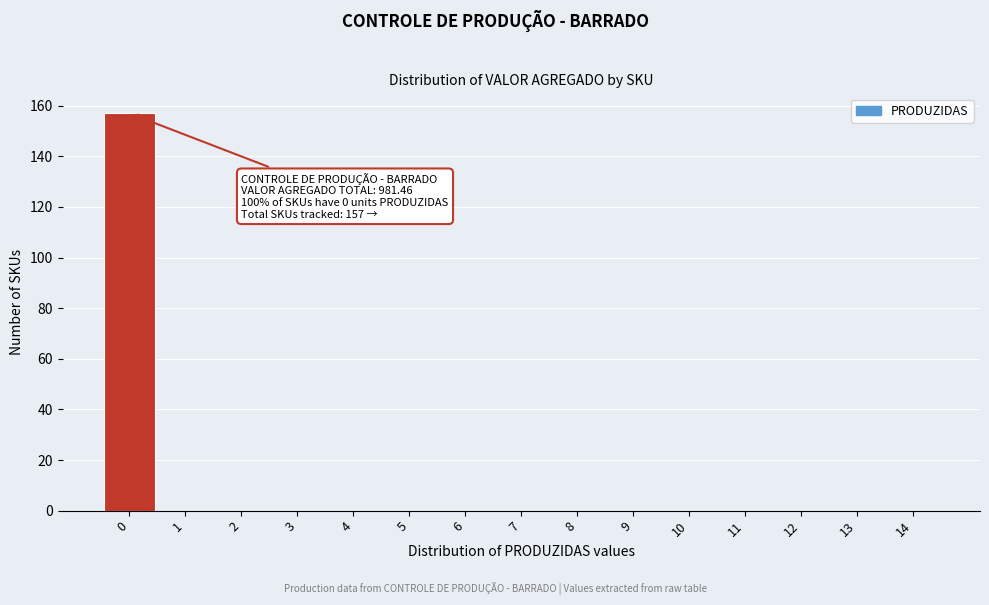

Over which range of the x-axis is the bar tallest?

-0.5 to 0.5